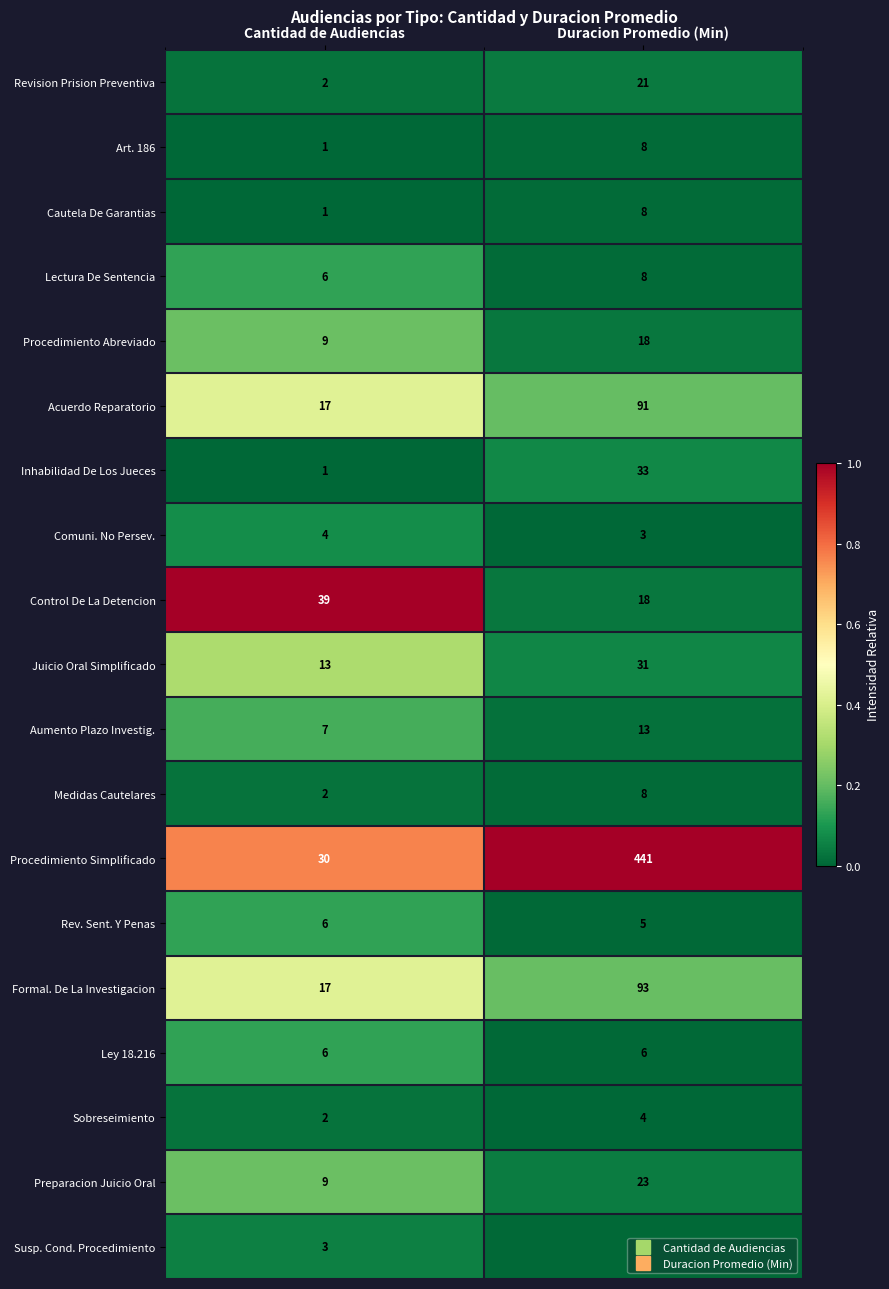

The Art. 186 series shows 0 at Cantidad de Audiencias. True or false?

False